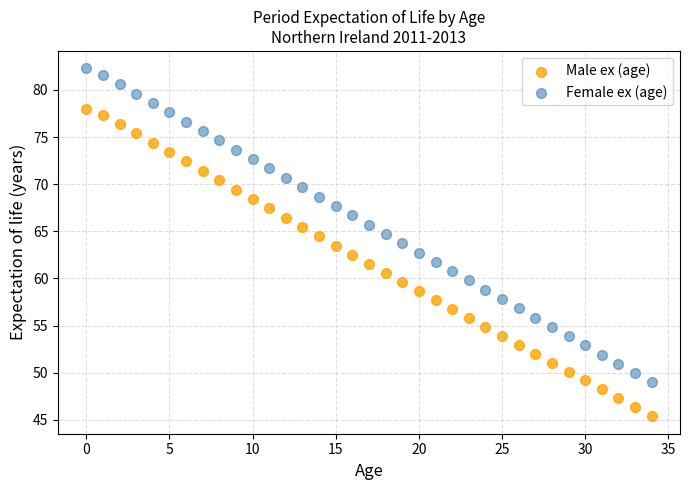

Which series reaches the minimum Y coordinate?

Male ex (age)